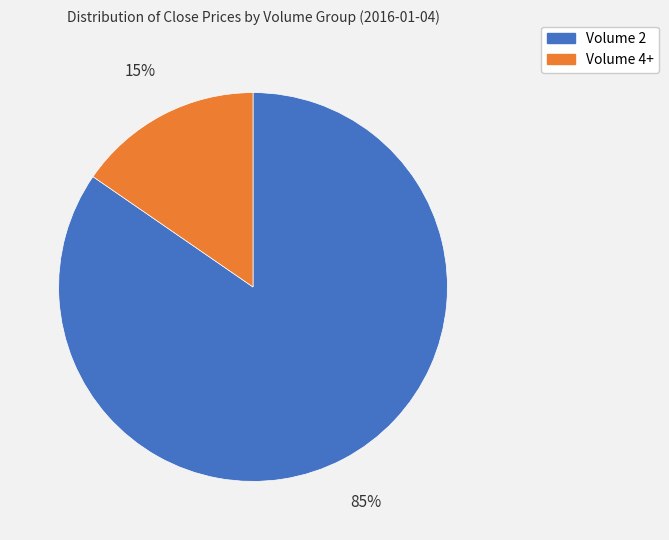

How many segments does this pie chart have?

2